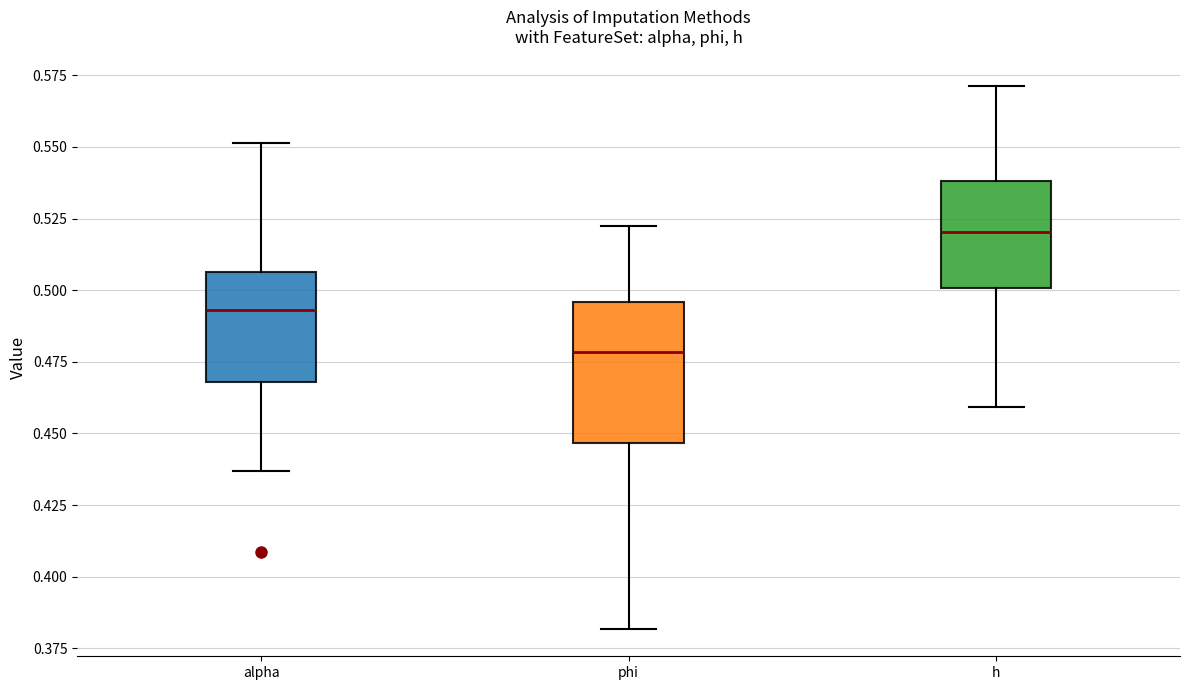

Where is the upper edge of the box for alpha on the y-axis? The values are not printed on the chart, so give them approximately, as read against the axis.

0.505